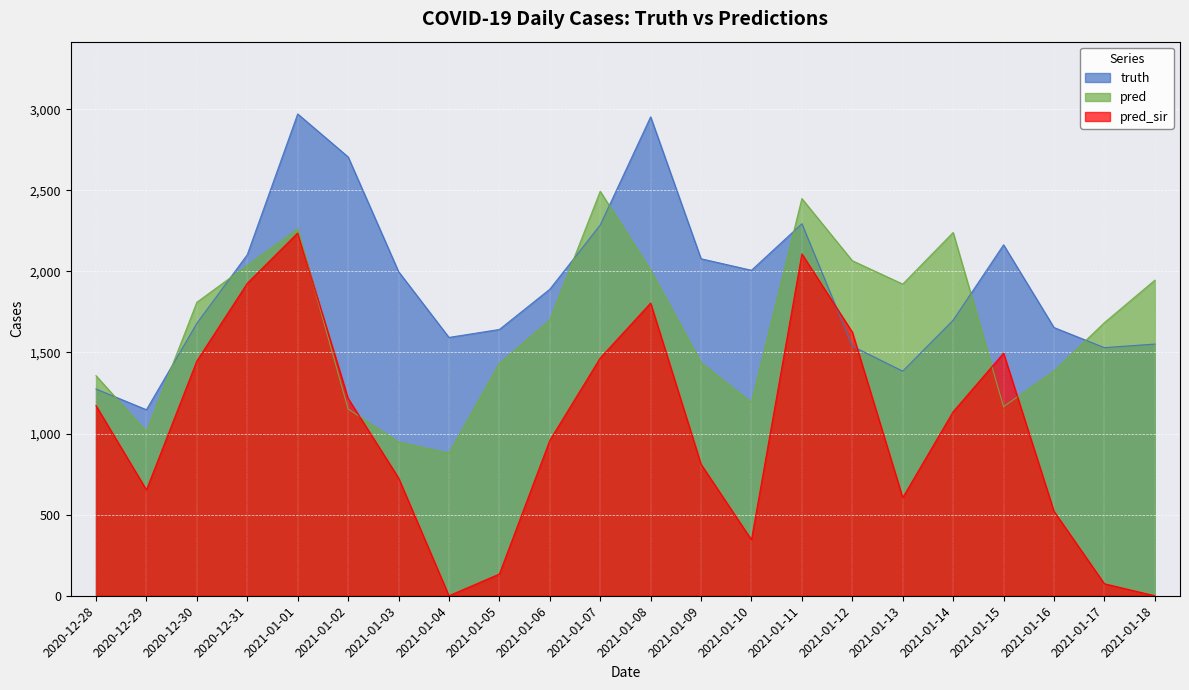

Which series has the largest total across all categories?

truth